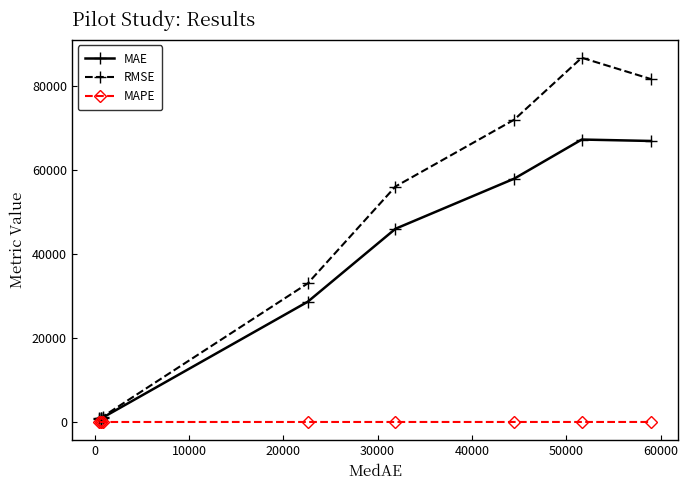

At how many categories does at least one series exceed 67956?

3